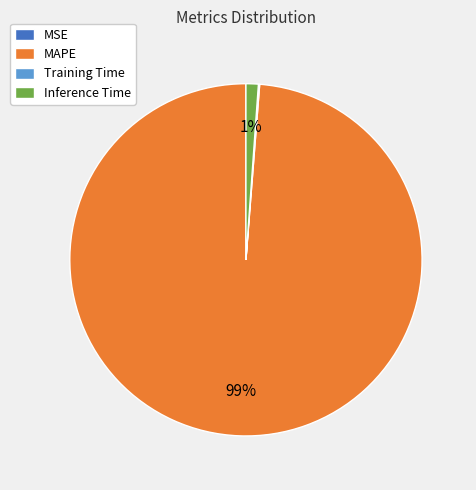

Which slice is the largest?

MAPE